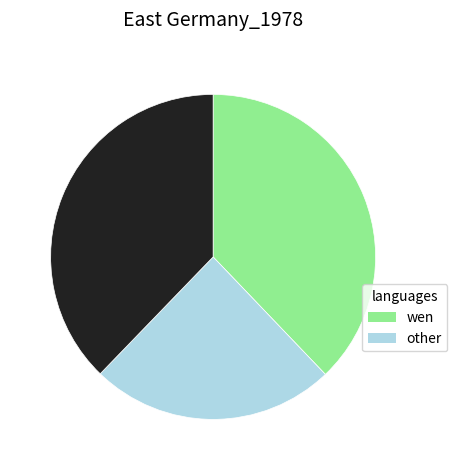

Is there a majority slice in this chart?

No